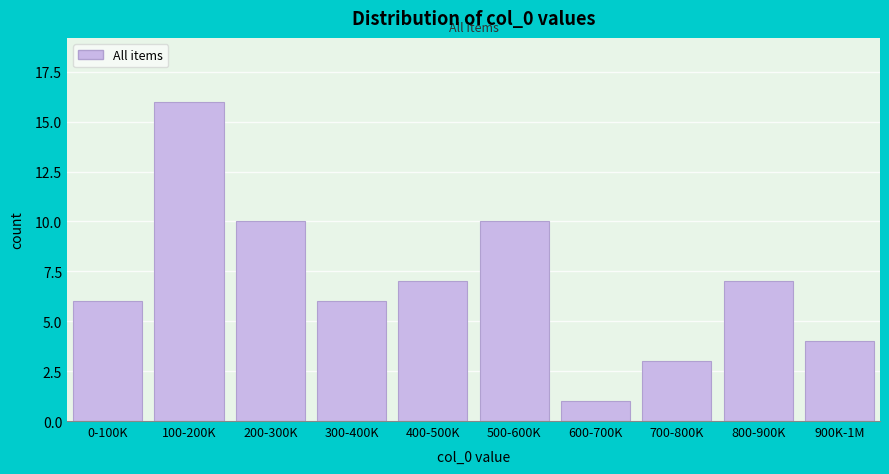

Reading left to right, what are all the values shown in this chart?

0-100K=6	100-200K=16	200-300K=10	300-400K=6	400-500K=7	500-600K=10	600-700K=1	700-800K=3	800-900K=7	900K-1M=4